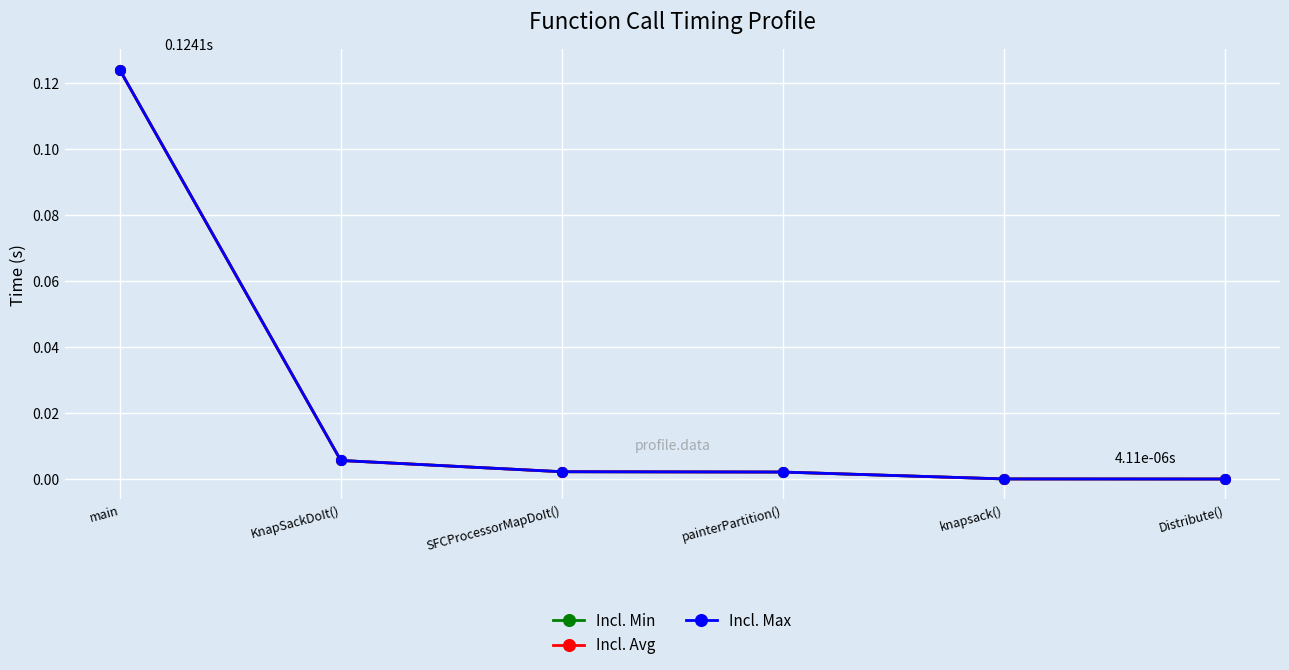

What position from the right is painterPartition()?

3